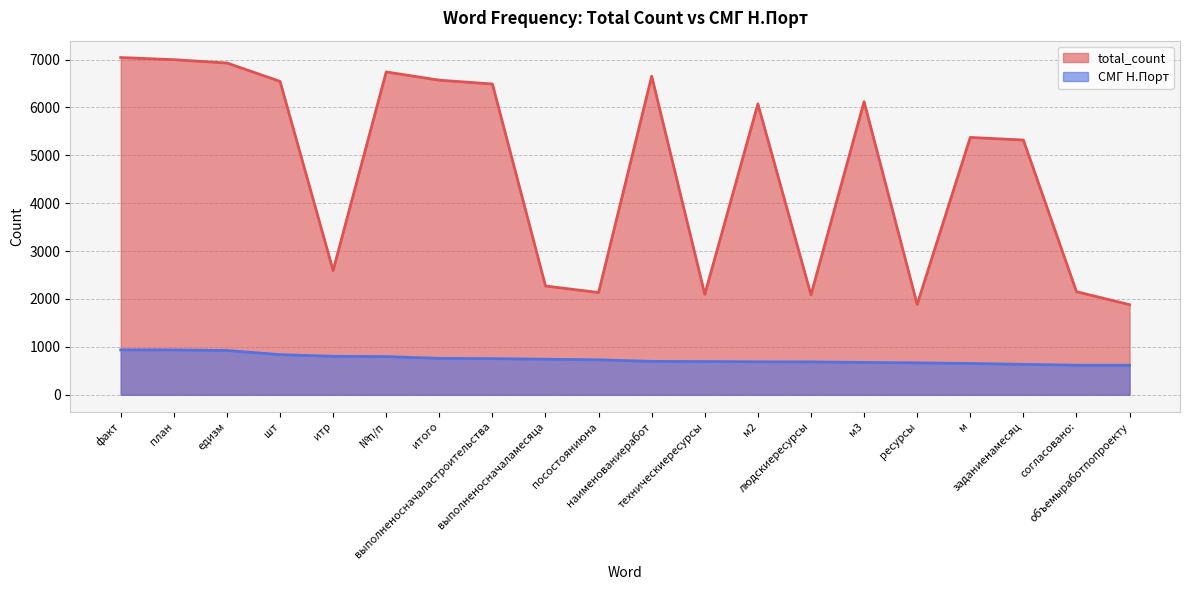

At which label is total_count closest to 4462?

заданиенамесяц